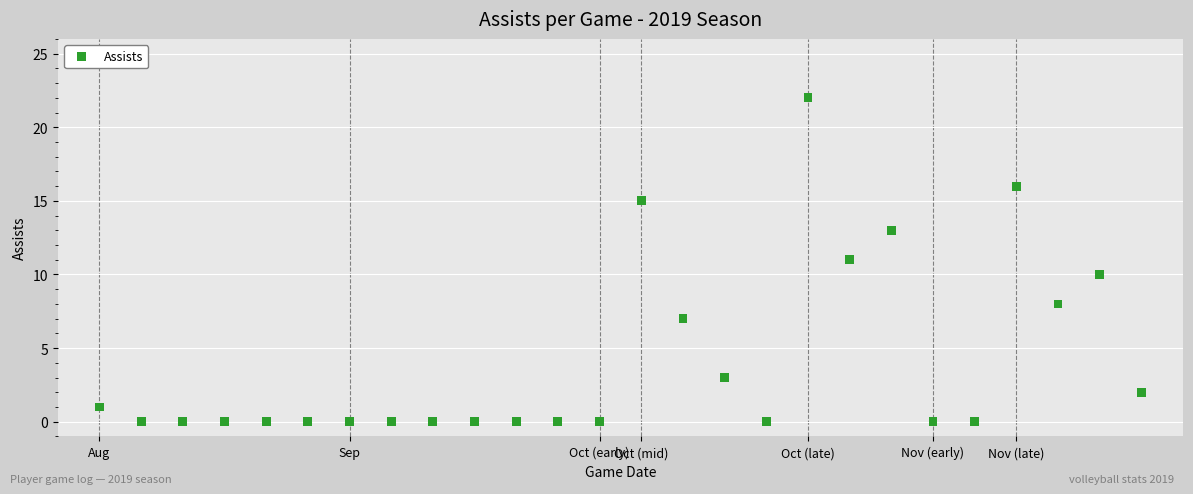

What is the range of Y values (max minus min)?

22